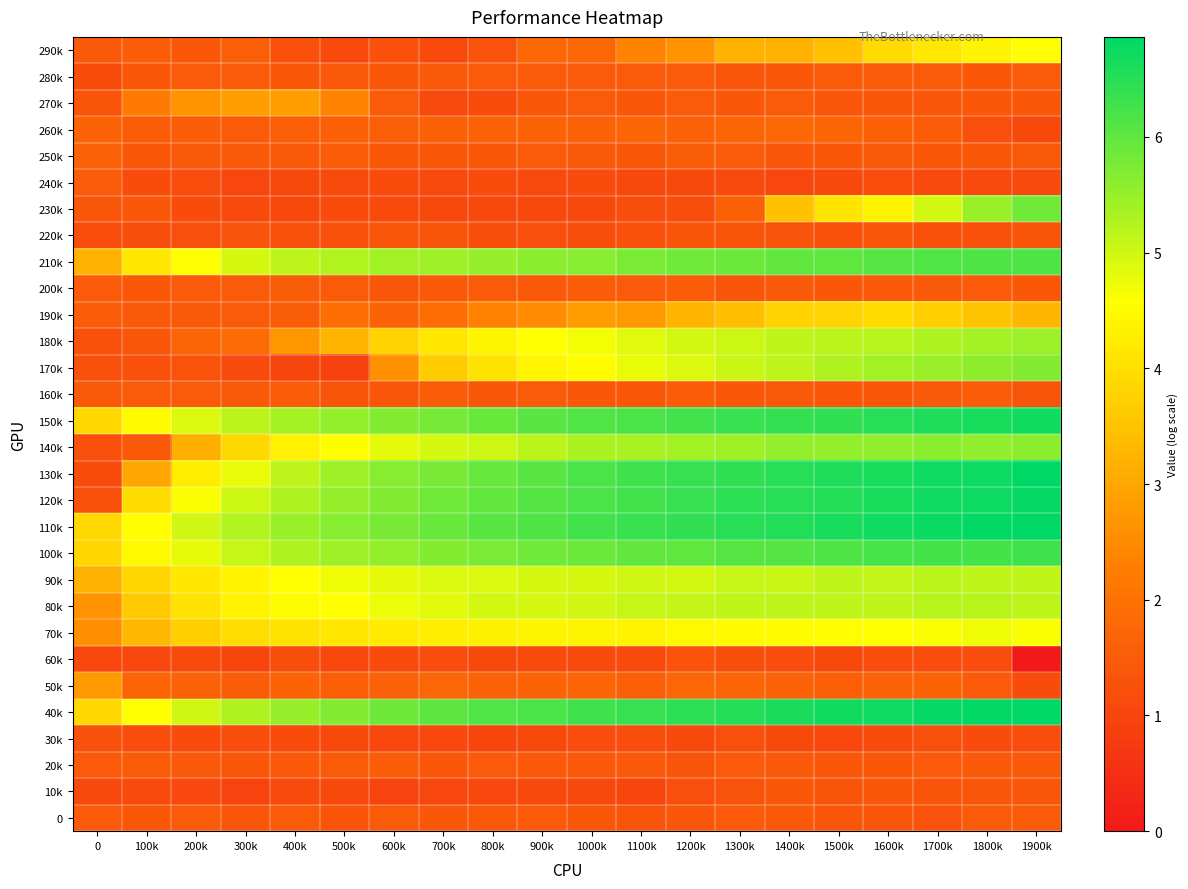

What is the greatest value displayed?

6.9